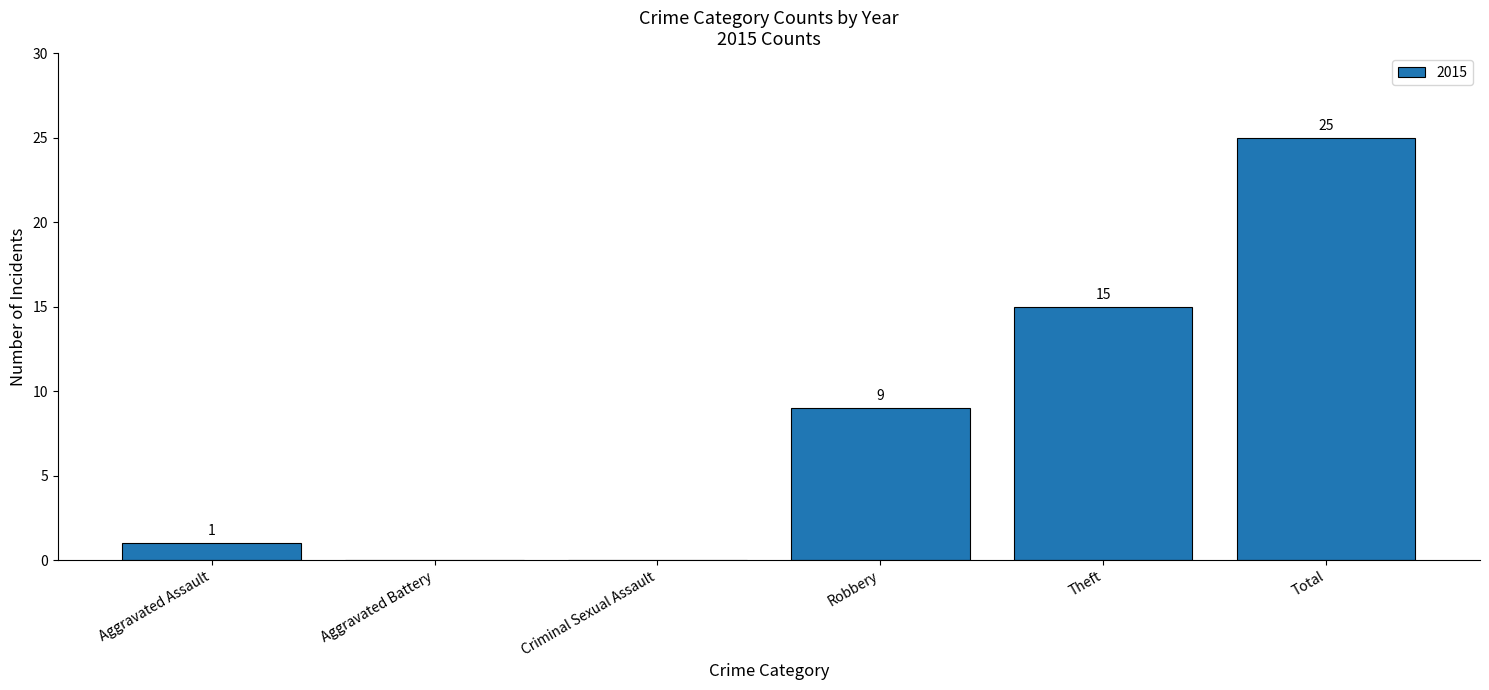

What is the maximum value shown in the chart?

25